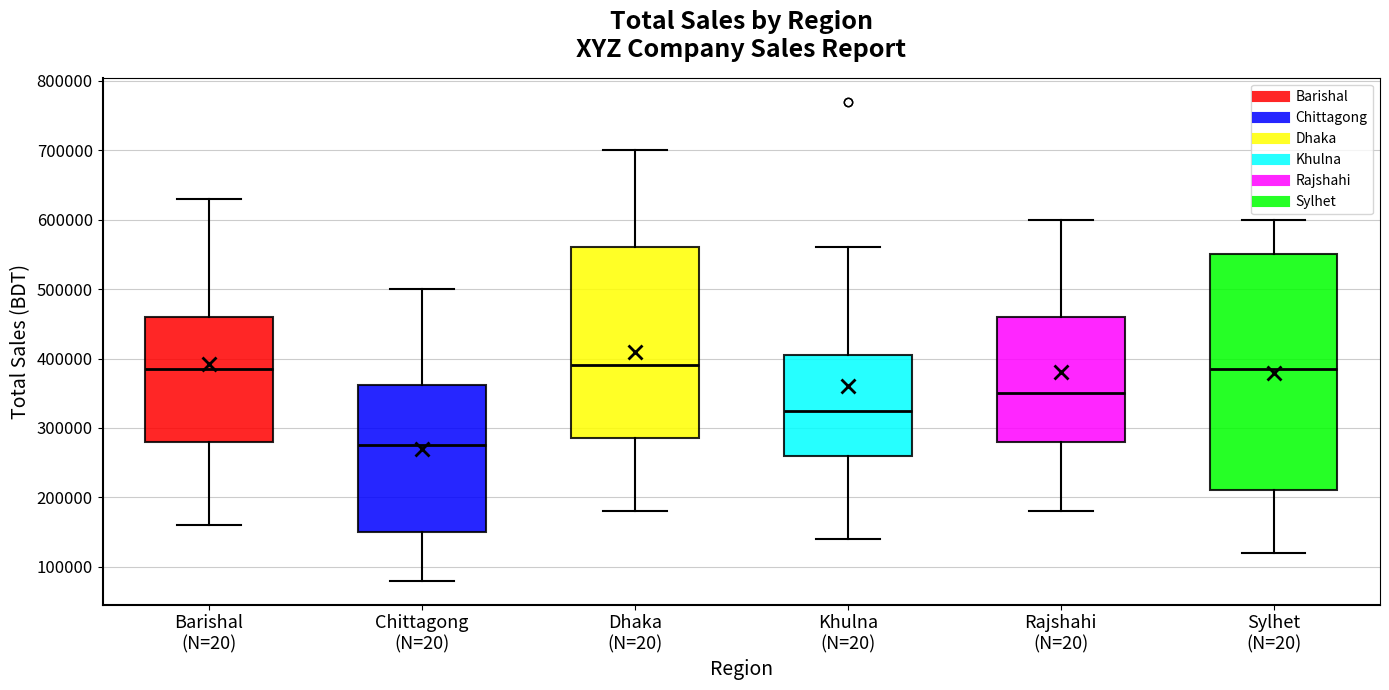

Reading left to right, read every box against the y-axis: the position of its median line, the range the box covers, and the ends of its whiskers. The values are not printed on the chart, so give them approximately, as read against the axis.

Barishal (N=20): median 390000, box 280000 to 460000, whiskers 160000 to 630000
Chittagong (N=20): median 280000, box 150000 to 360000, whiskers 80000 to 500000
Dhaka (N=20): median 390000, box 290000 to 560000, whiskers 180000 to 700000
Khulna (N=20): median 330000, box 260000 to 410000, whiskers 140000 to 560000
Rajshahi (N=20): median 350000, box 280000 to 460000, whiskers 180000 to 600000
Sylhet (N=20): median 390000, box 210000 to 550000, whiskers 120000 to 600000